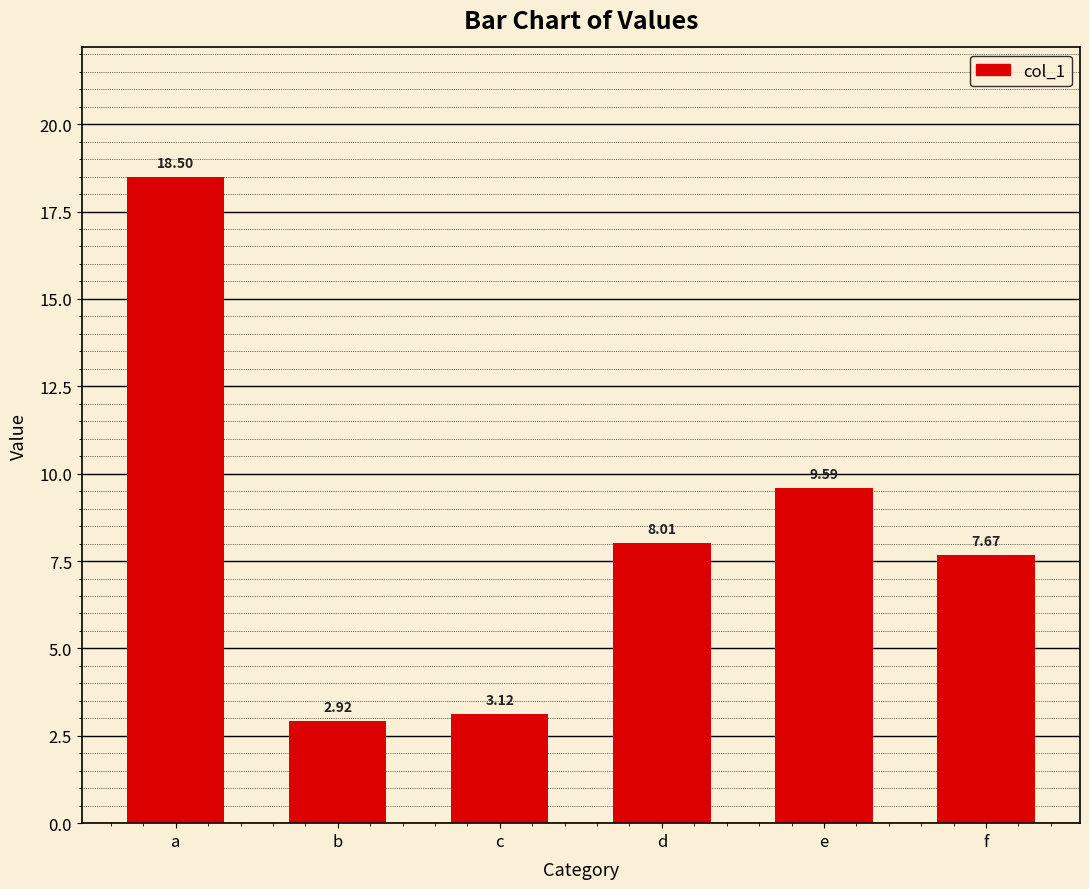

Count the number of values greater than 8.

3